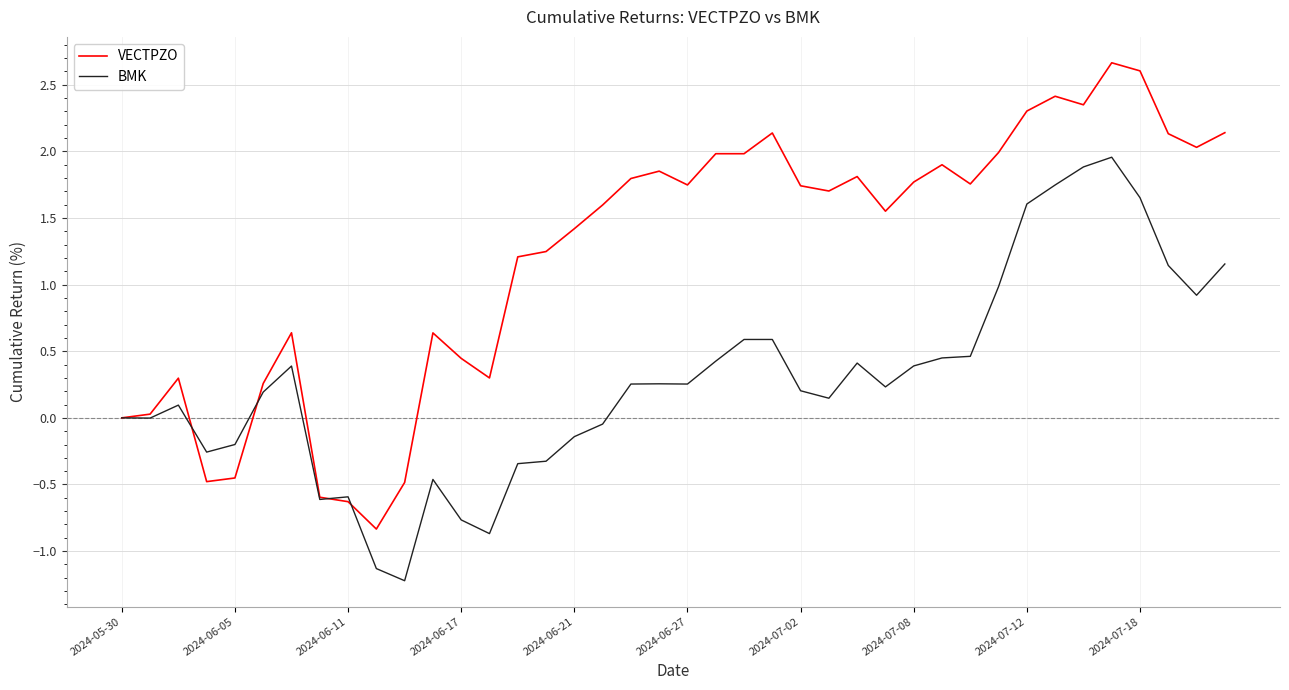

What is the lowest value of the BMK series?

-1.2